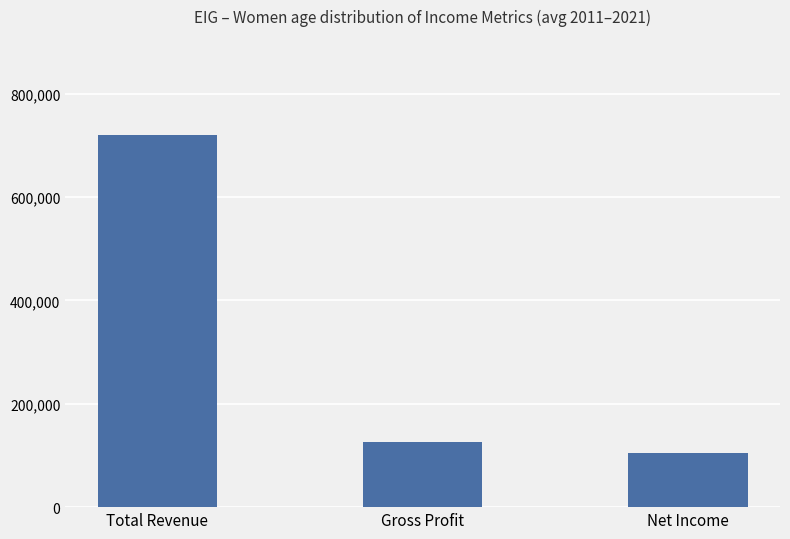

What is the sum of the values at Gross Profit and Total Revenue?

846372